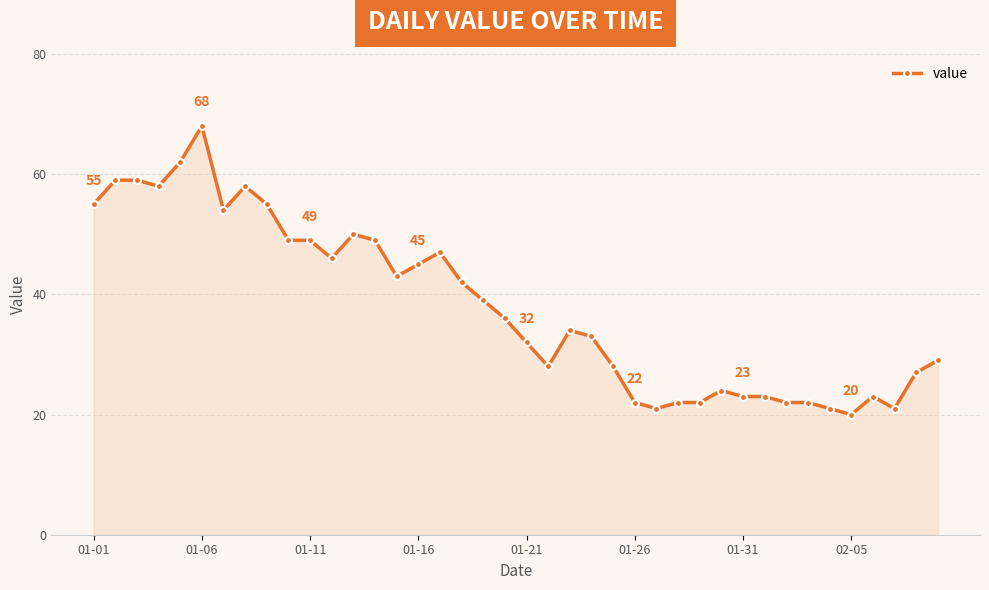

What is the minimum value shown in the chart?

20